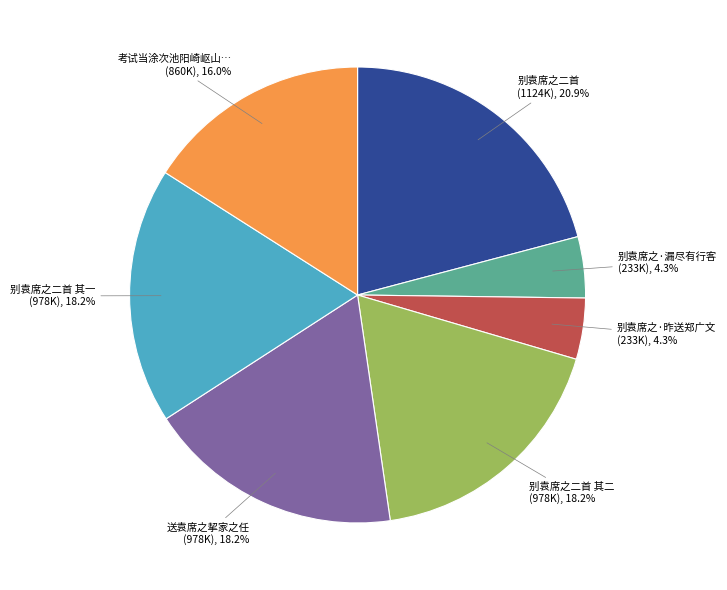

Is there any slice that represents more than half of the pie?

No